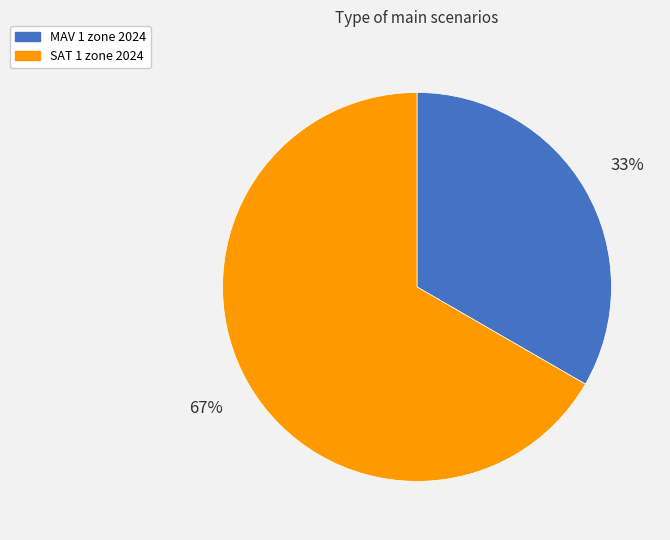

Is the sum of MAV 1 zone 2024 and SAT 1 zone 2024 greater than half?

Yes